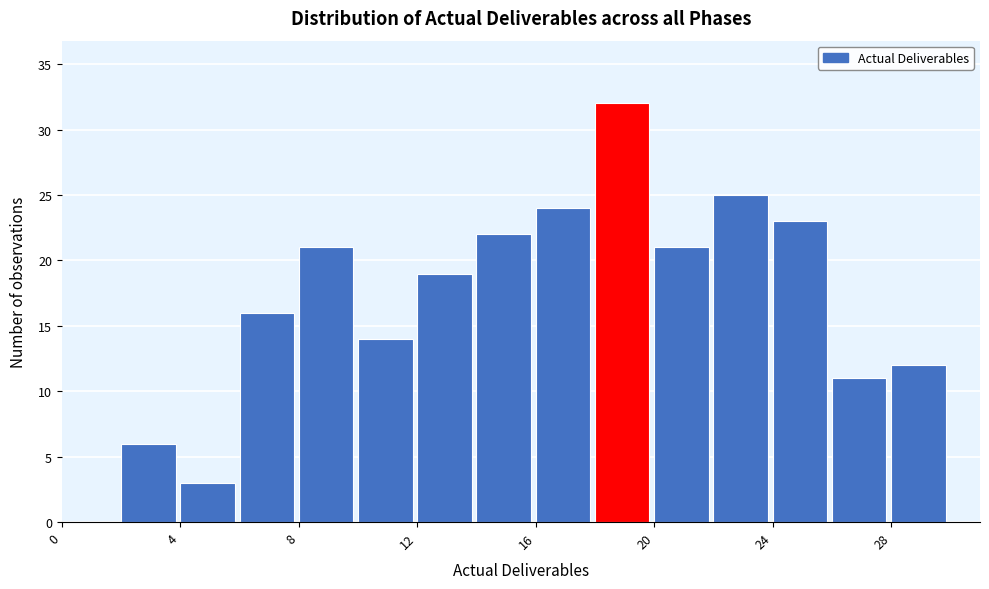

Which range on the x-axis has the tallest bar?

18 to 20